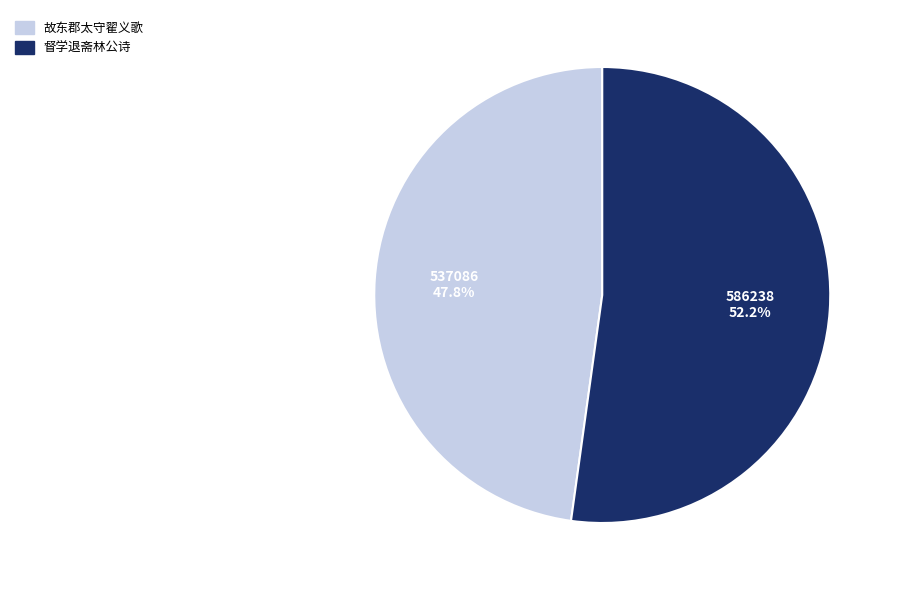

Does any single category account for the majority?

Yes